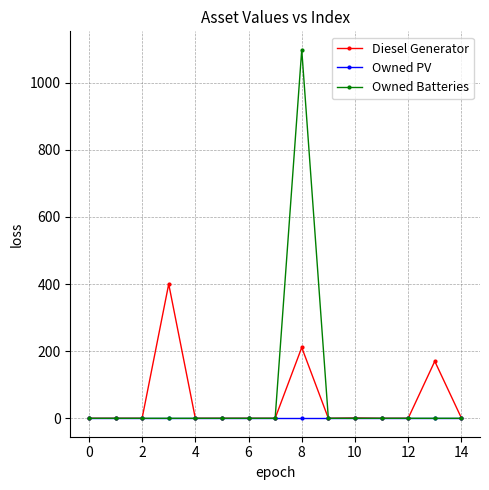

Which series has the widest spread of values?

Owned Batteries